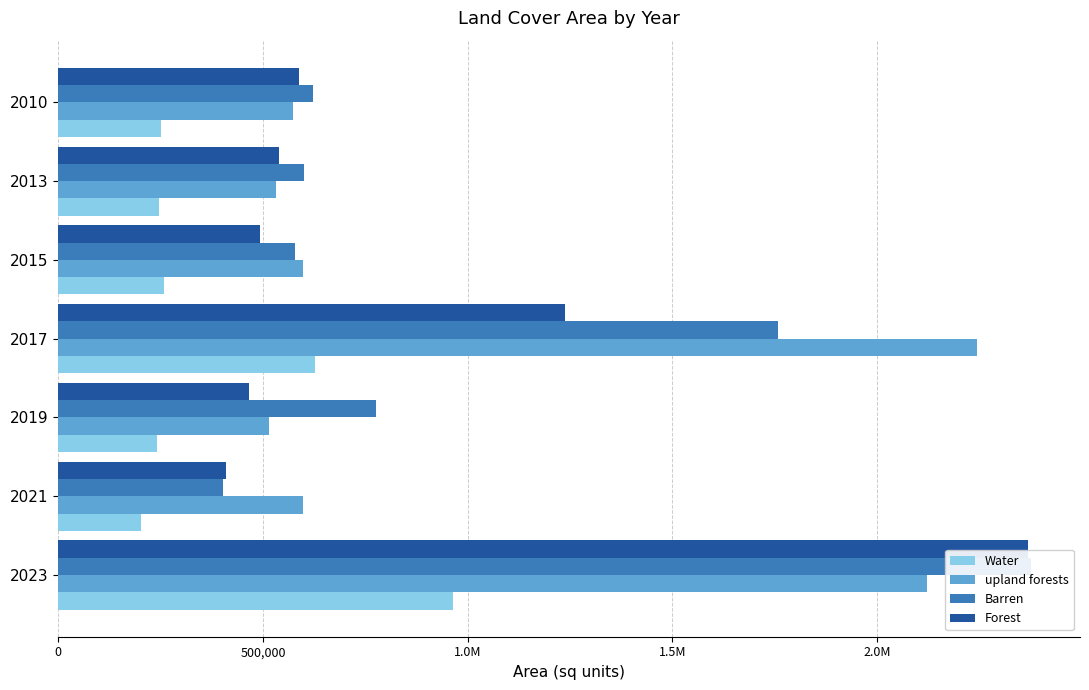

What is the total value across all series at 2019?

1999321.2